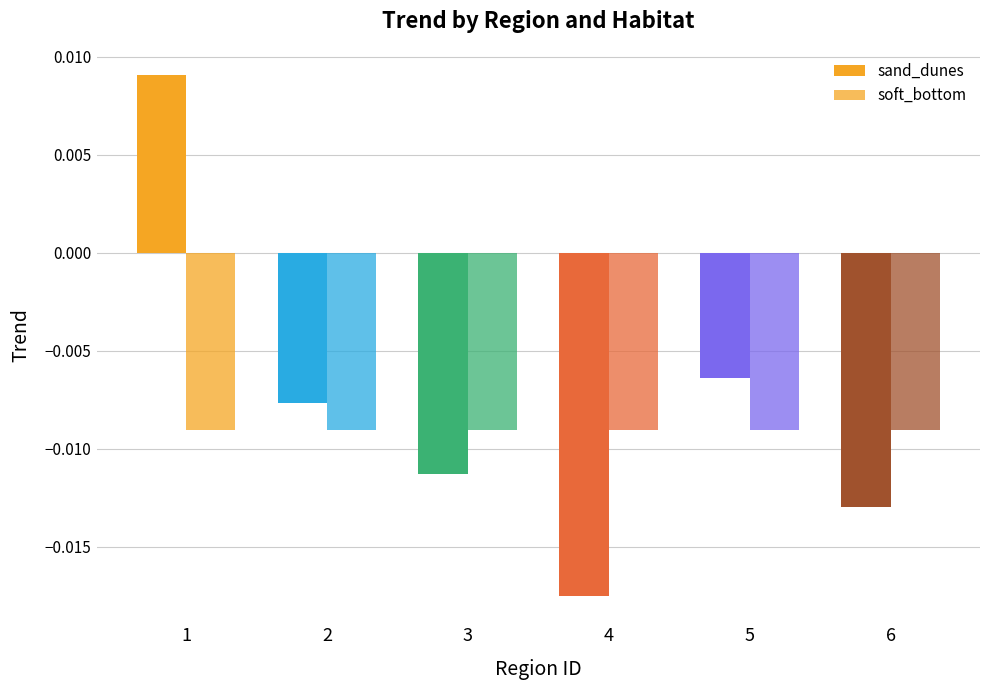

At which label is sand_dunes closest to 0?

5